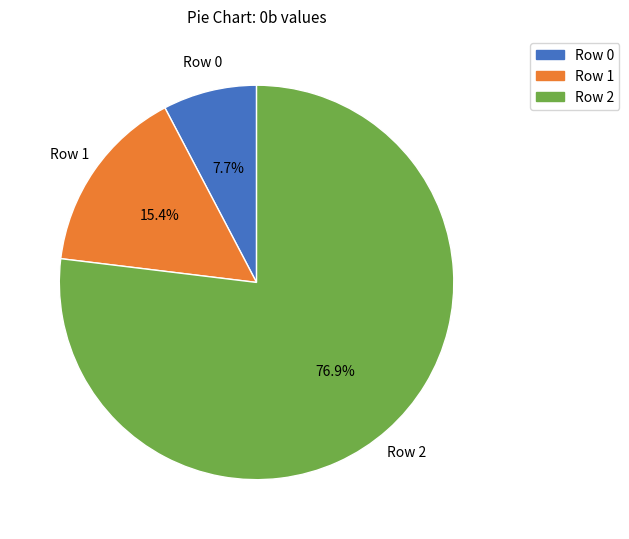

The Row 1 slice represents 10% of the pie. True or false?

False